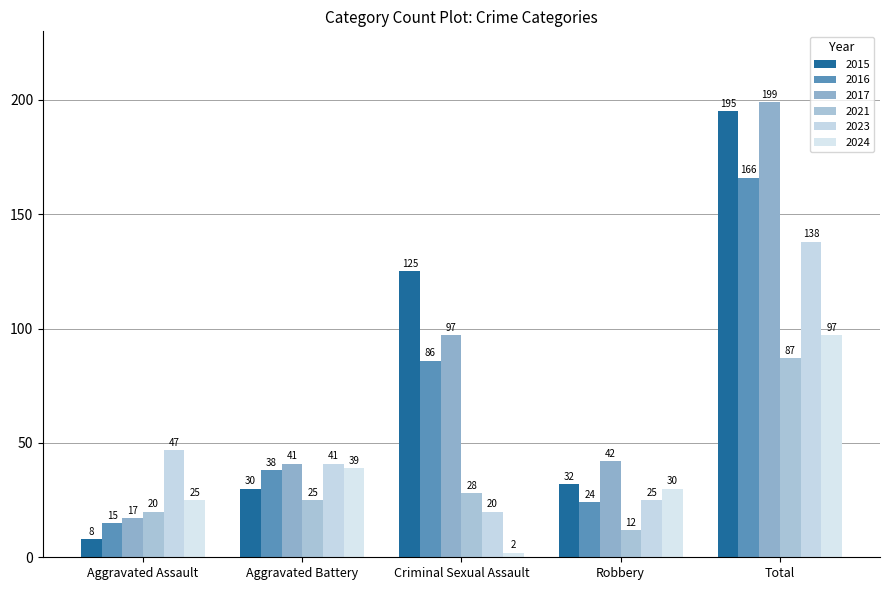

Reading left to right, extract all data points from this chart.

2015: 8	30	125	32	195
2016: 15	38	86	24	166
2017: 17	41	97	42	199
2021: 20	25	28	12	87
2023: 47	41	20	25	138
2024: 25	39	2	30	97